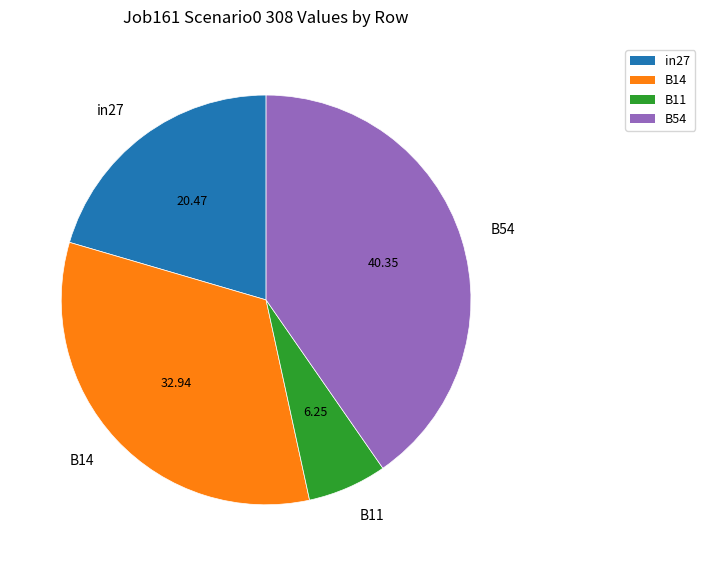

Is there a majority slice in this chart?

No